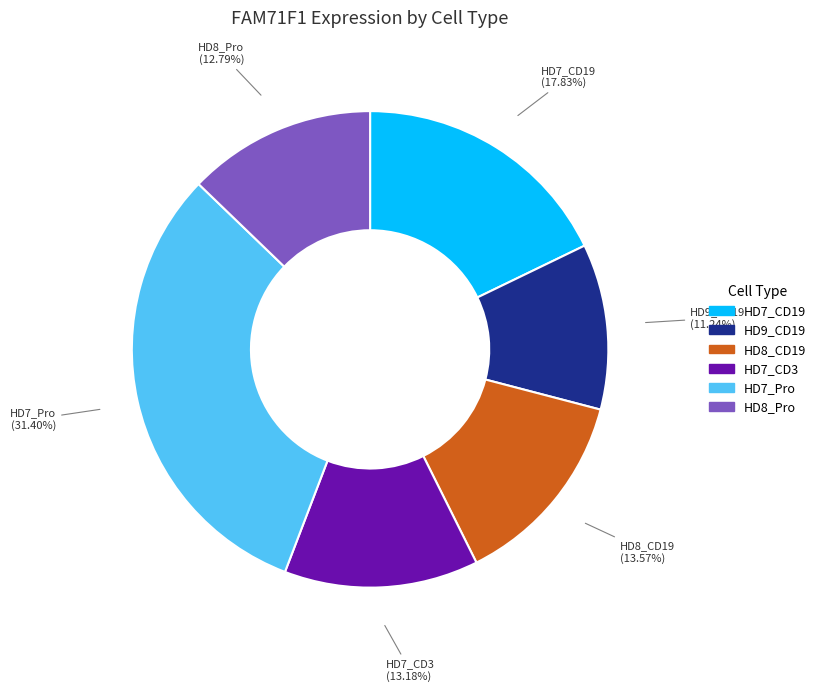

Does HD9_CD19 account for over 50% of the chart?

No